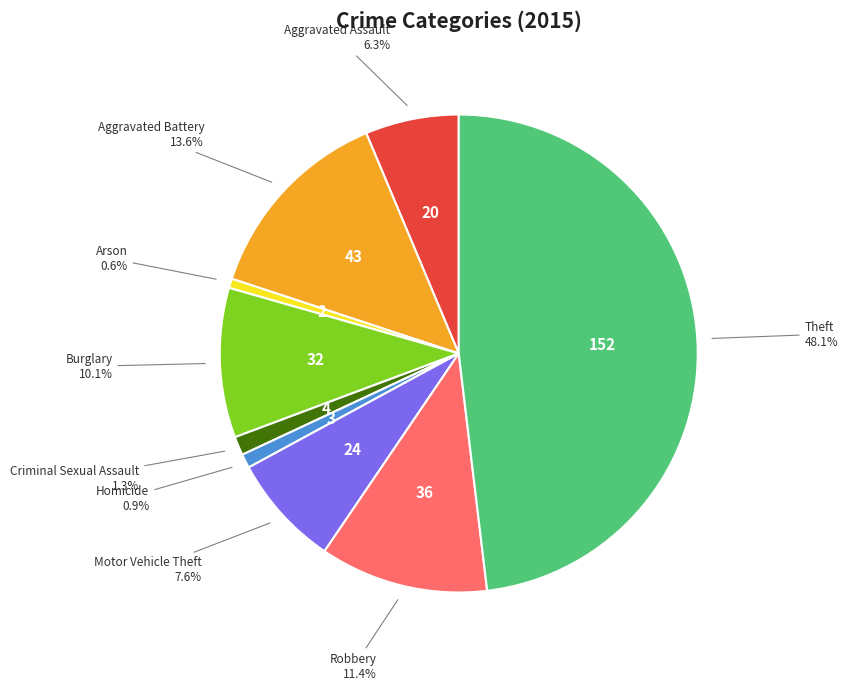

Does any single category account for the majority?

No